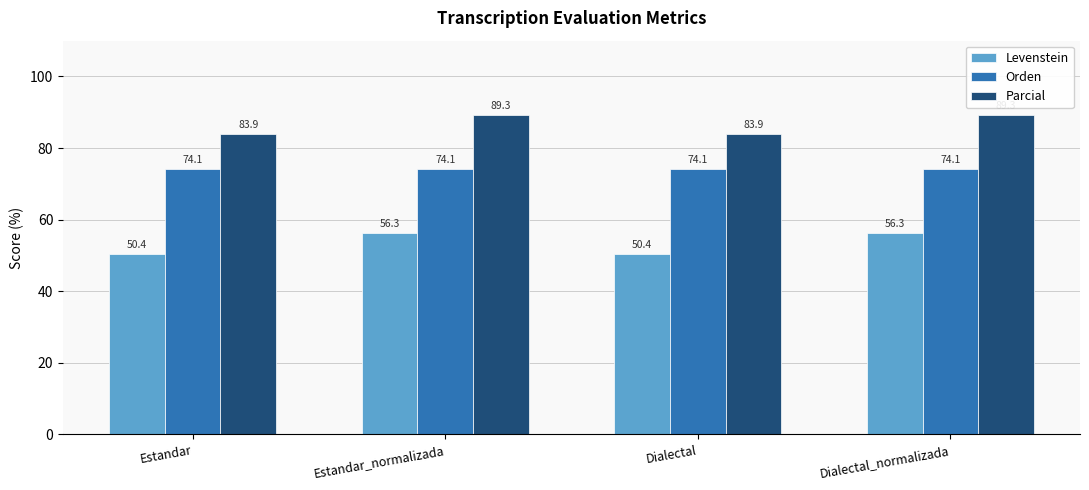

What is the minimum value for Parcial?

83.9